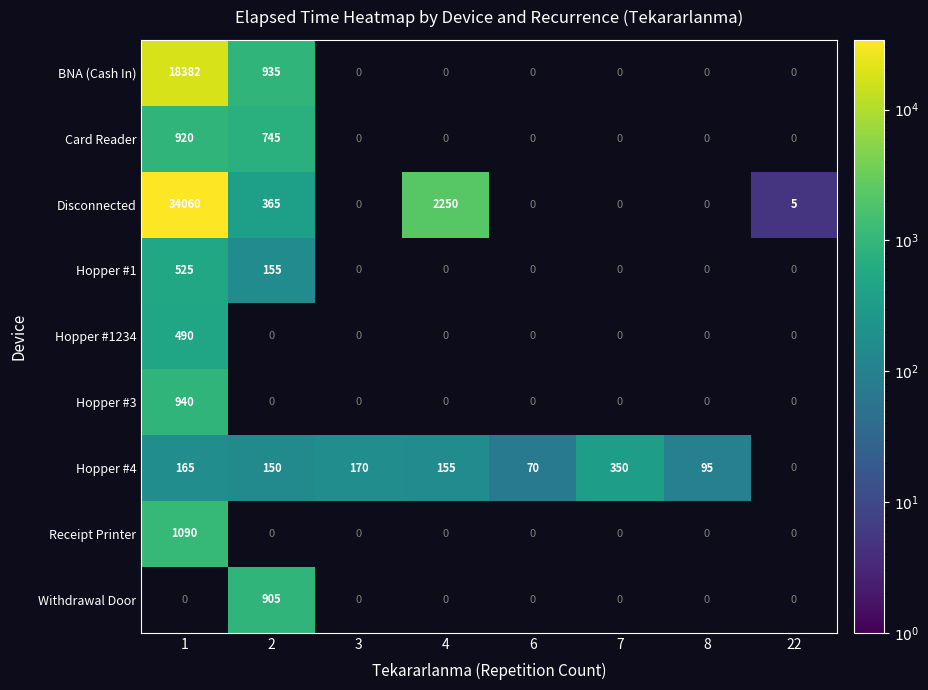

The Hopper #1234 series shows 691 at 1. True or false?

False